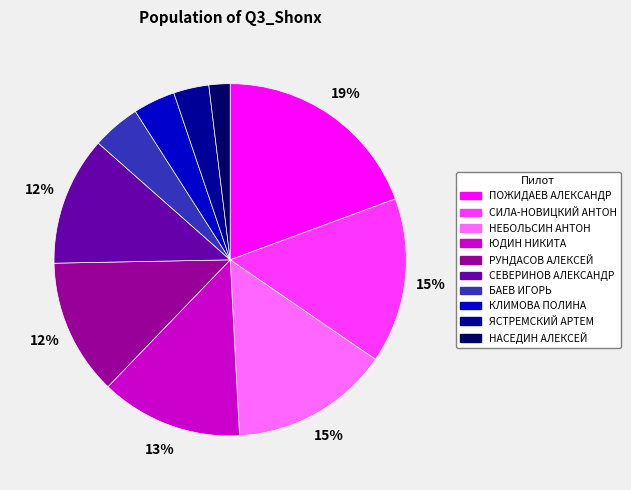

How many slices are in this pie chart?

10